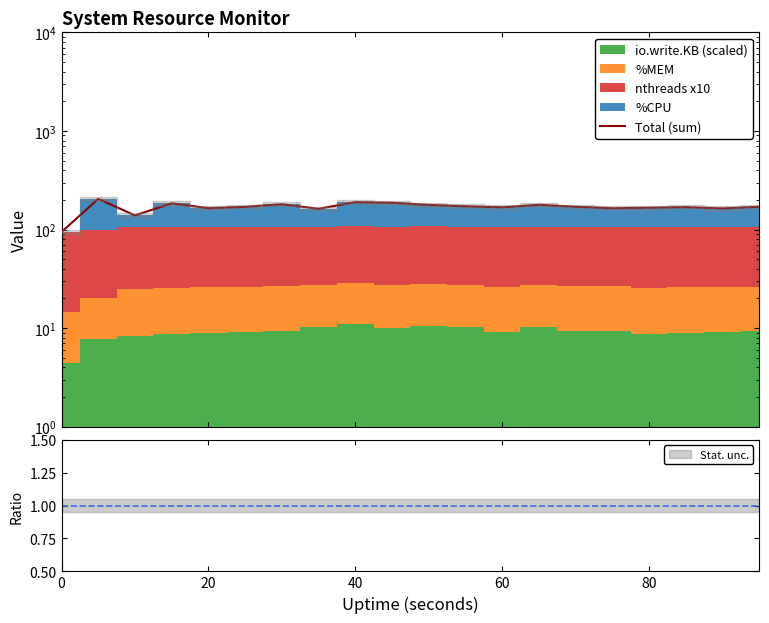

Which has a higher value, 40 or 20?

40